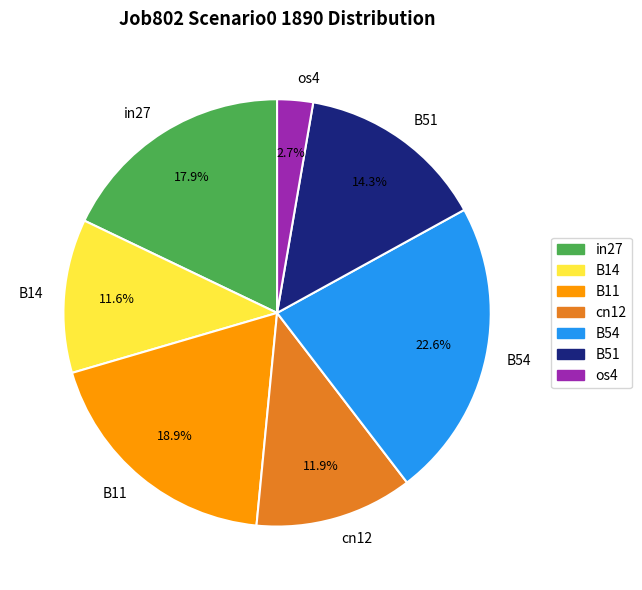

Do in27 and B11 together represent more than half of the pie?

No